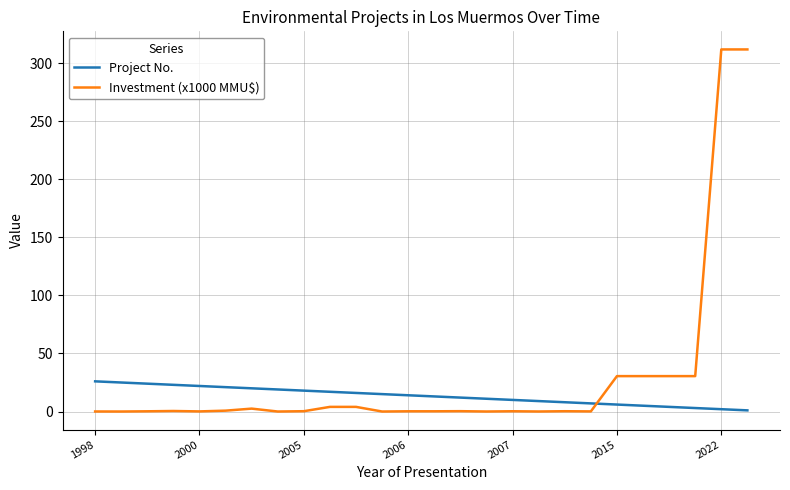

Which series has the widest spread of values?

Investment (x1000 MMU$)